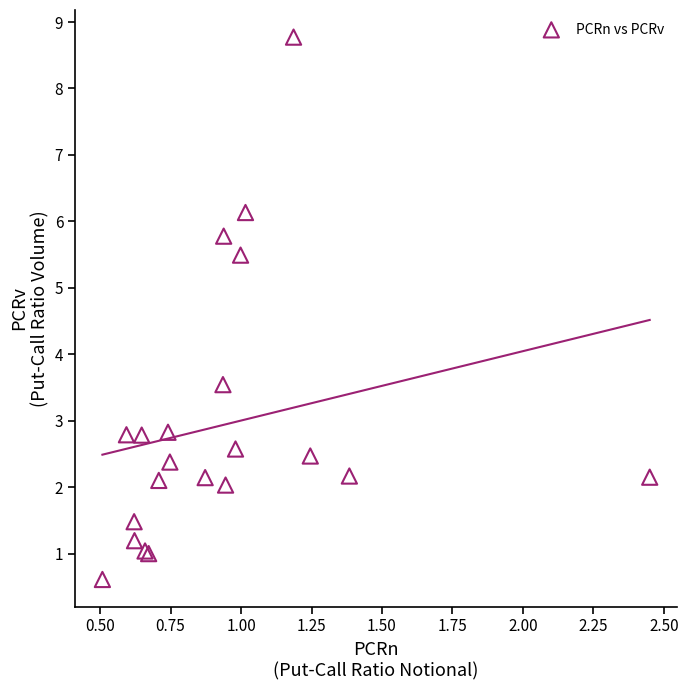

What Y value in the scatter plot is closest to 4?

3.5